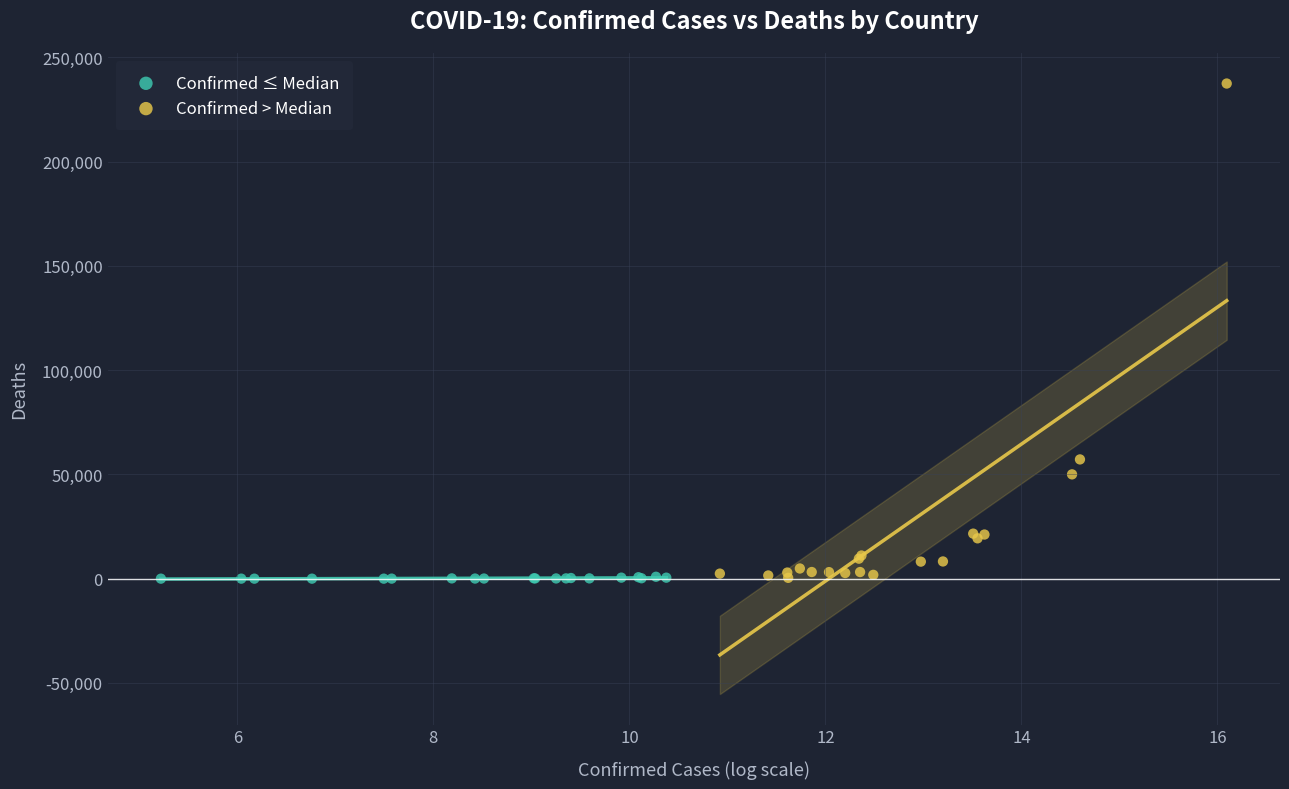

What are all the series names shown in the legend?

Confirmed ≤ Median, Confirmed > Median